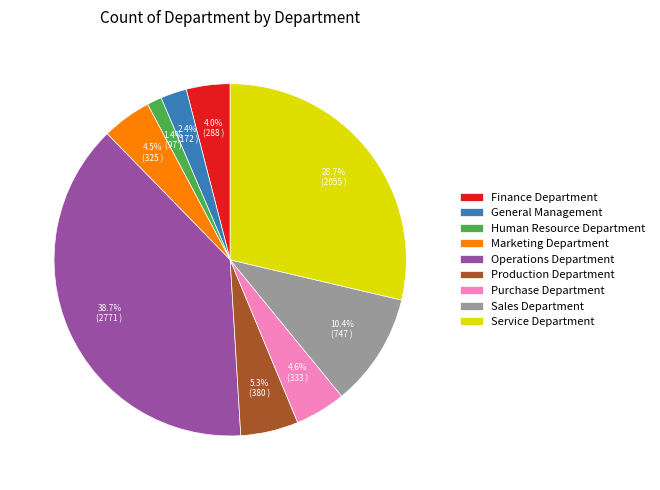

Approximately how many times larger is the value at General Management compared to Production Department?

0.5